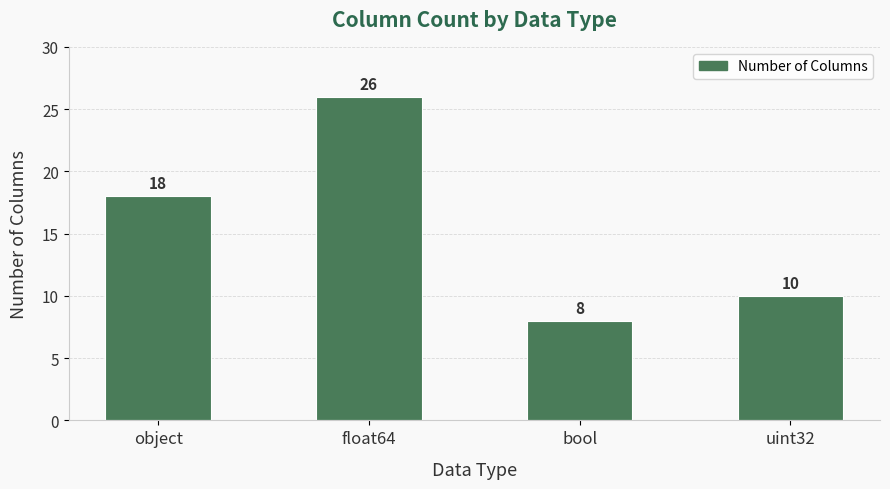

At which category does the chart reach its minimum across all series?

bool